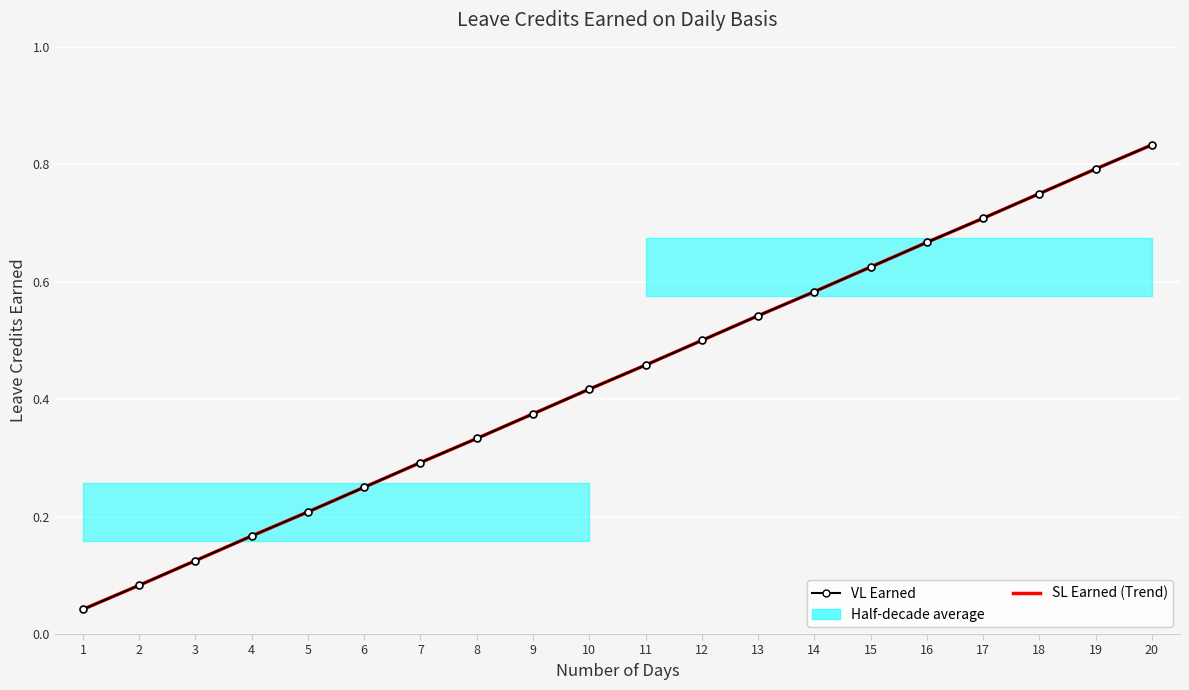

Which series has the largest range (max minus min)?

VL Earned